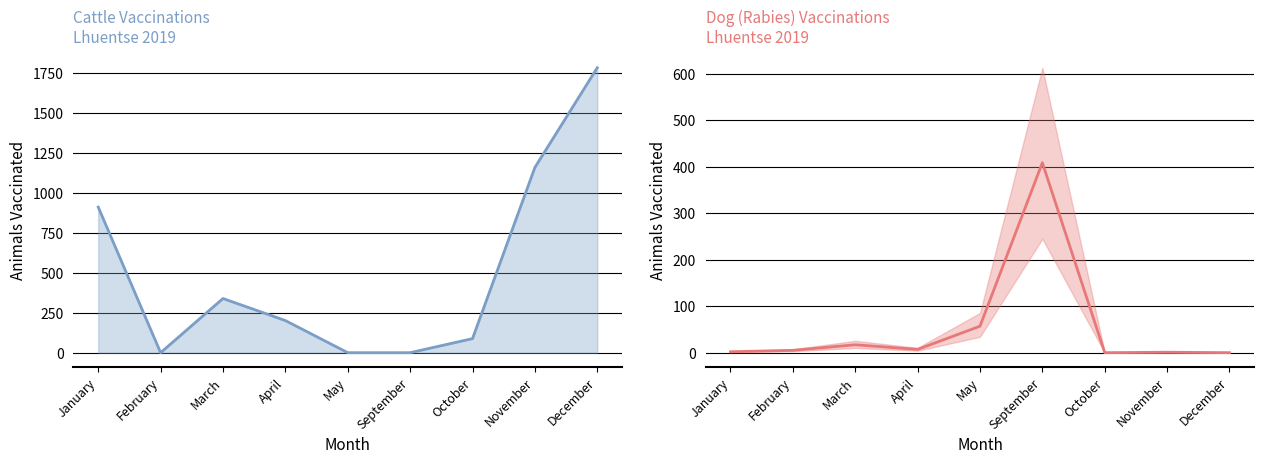

Is it true that Dog Local equals 7 at April?

True